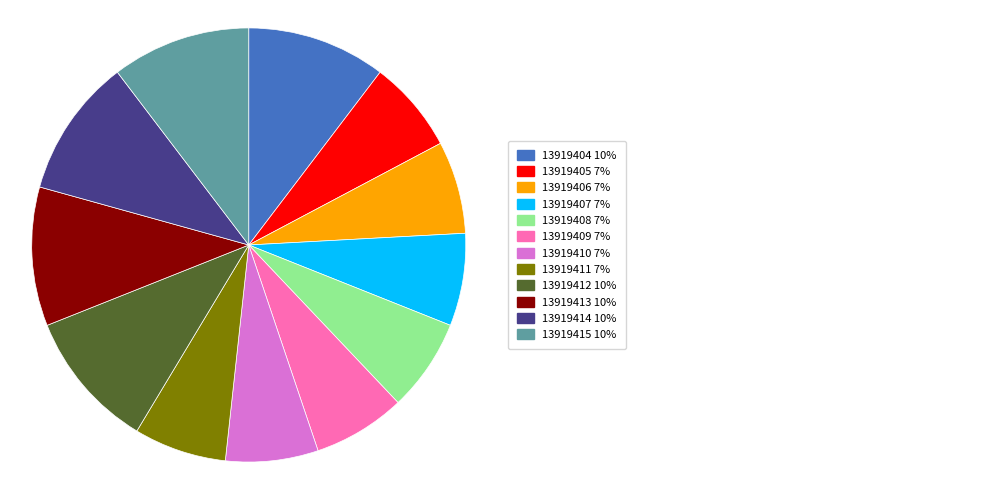

Is there any slice that represents more than half of the pie?

No